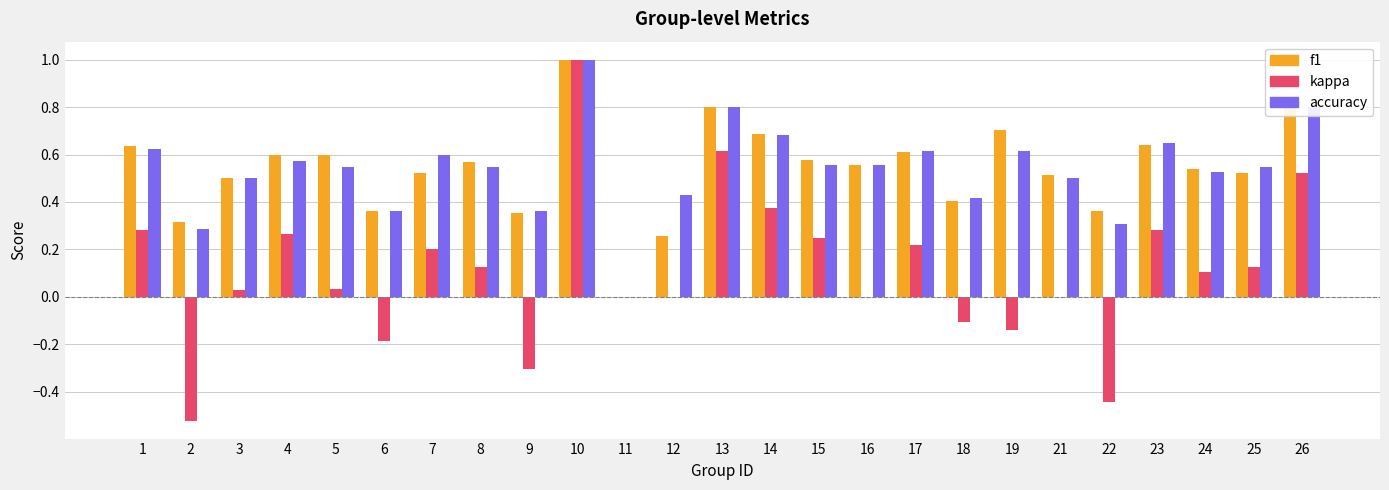

At which category is the sum across all series the highest?

10